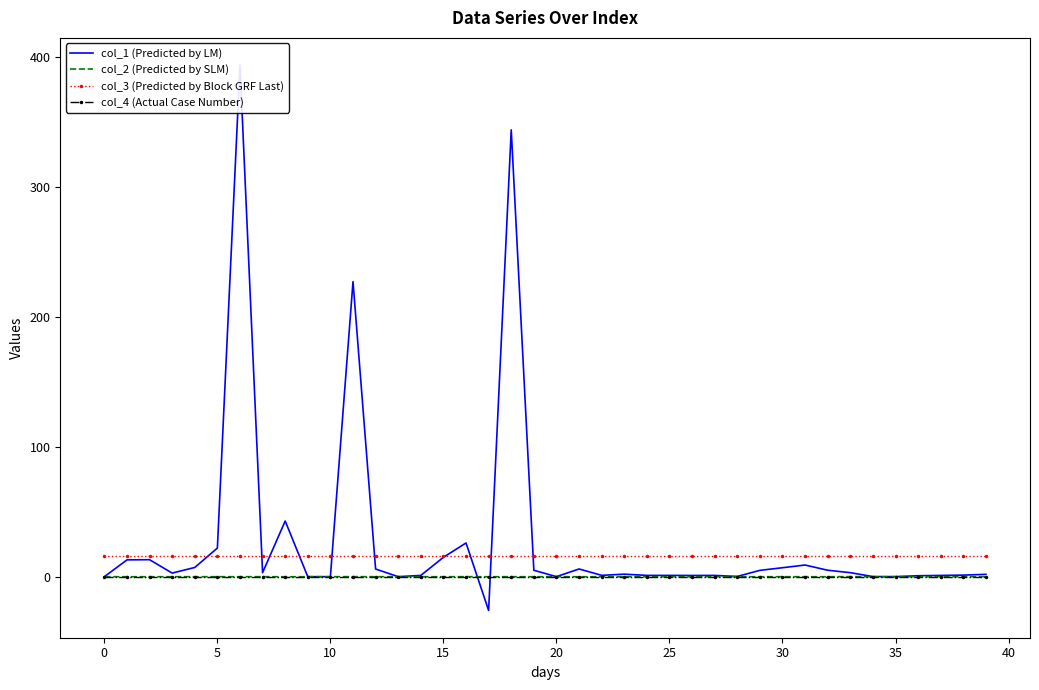

How many lines are shown in the chart?

4